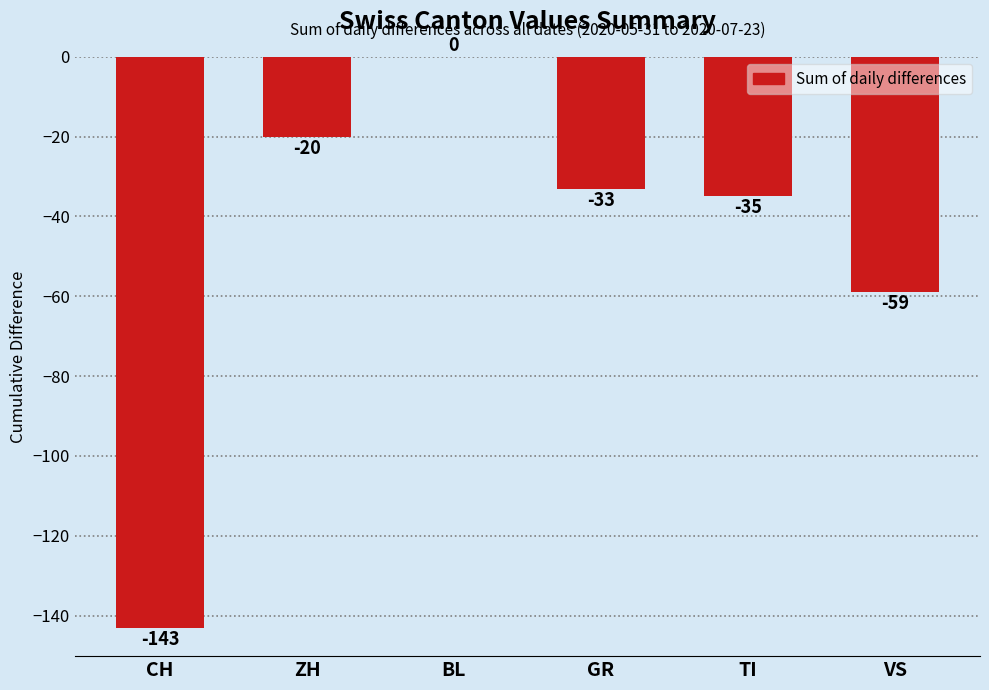

At which label does the data first exceed -33?

ZH